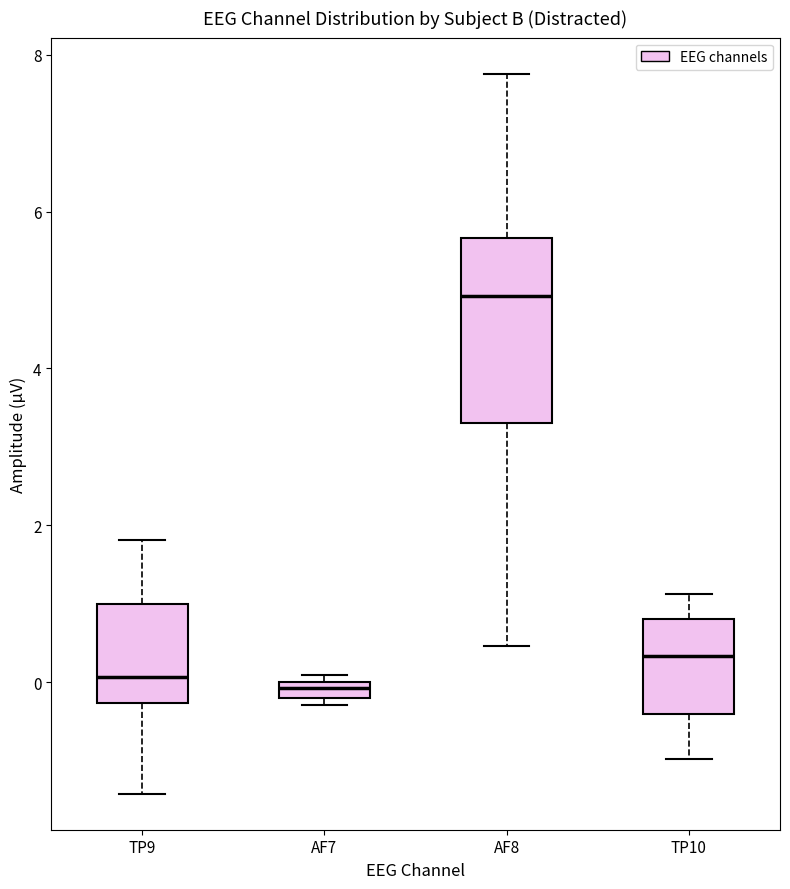

Where is the lower edge of the box for TP10 on the y-axis? The values are not printed on the chart, so give them approximately, as read against the axis.

-0.4